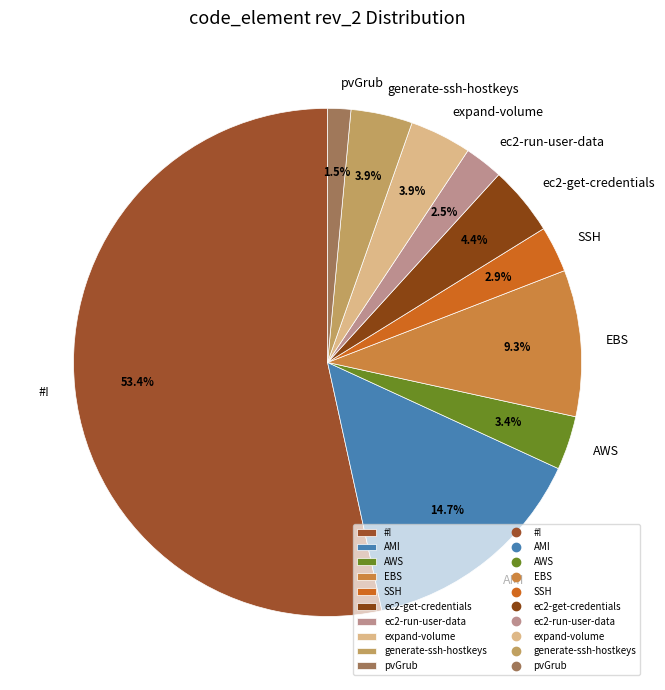

To the nearest percent, what is the combined percentage of AMI and EBS?

24%